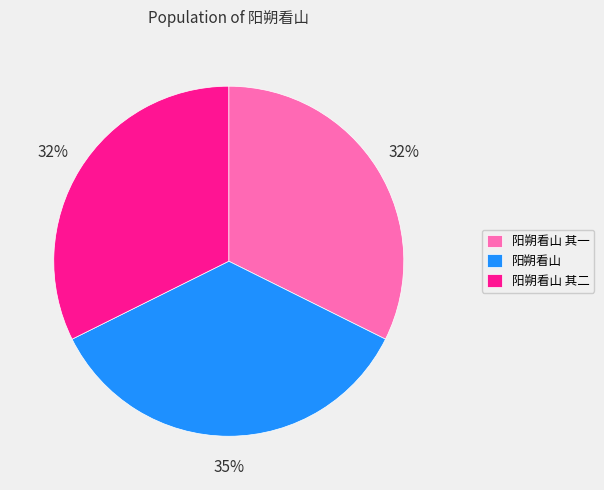

How many slices are in this pie chart?

3